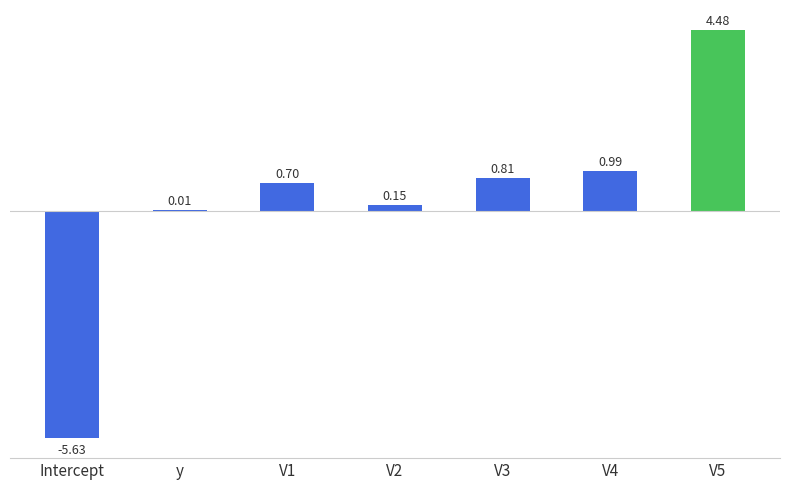

Which has a higher value, V1 or V5?

V5